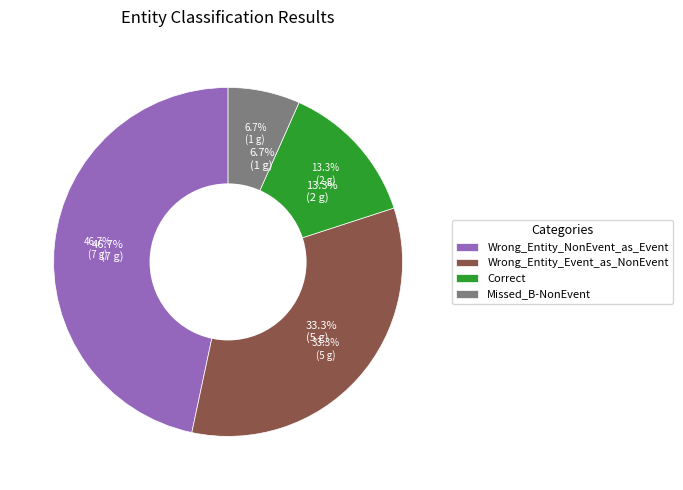

To the nearest percent, what portion does Wrong_Entity_NonEvent_as_Event represent?

47%